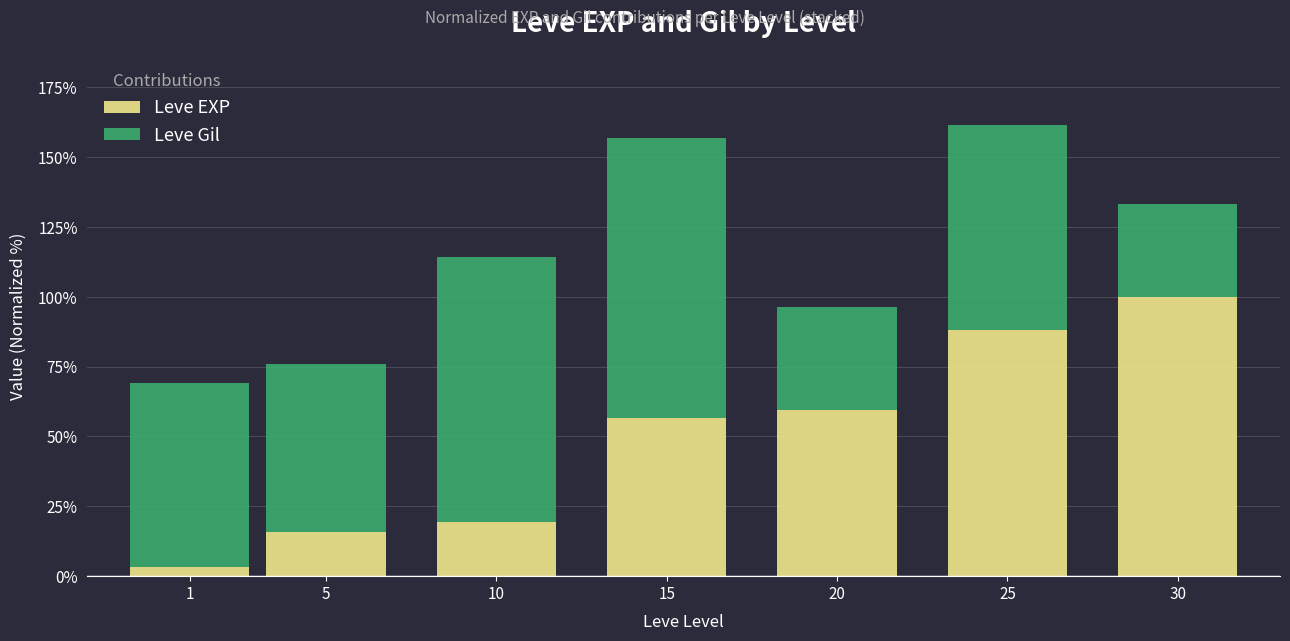

How many values in the Leve EXP series are below 56?

3